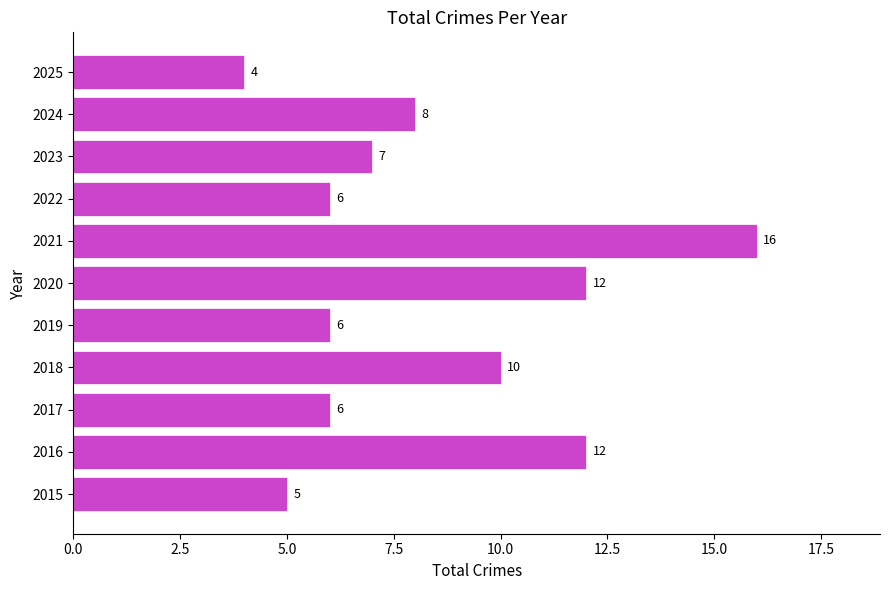

True or false: the data shows 2 at 2017.

False